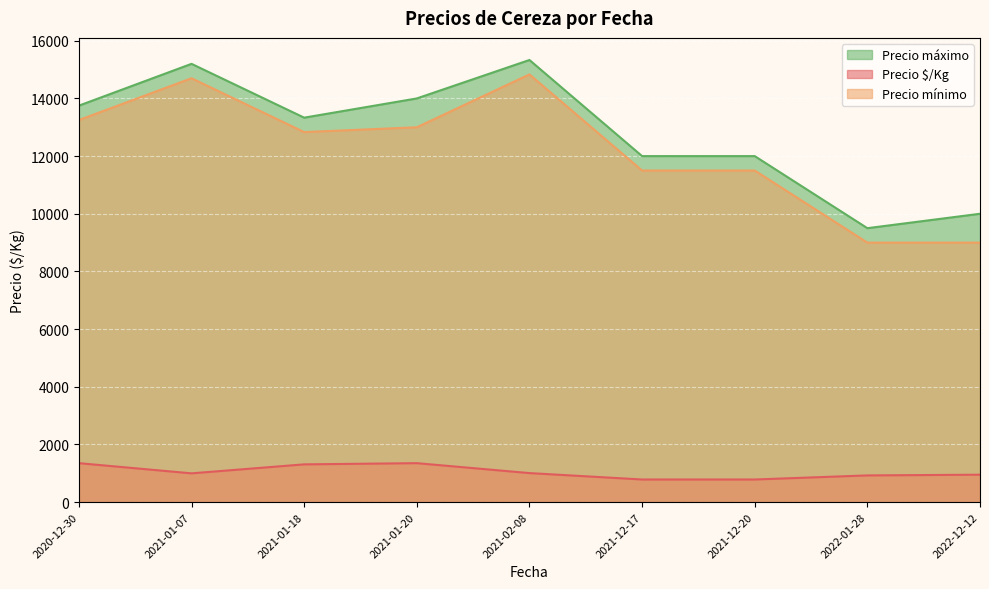

What is the maximum value for Precio máximo?

15333.3